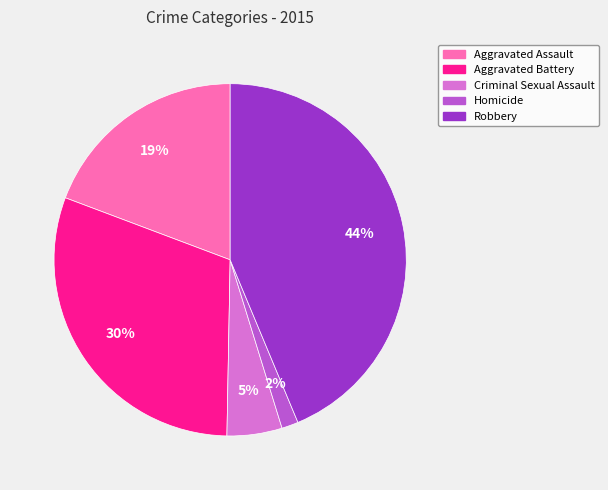

Rank the categories by value from highest to lowest.

Robbery, Aggravated Battery, Aggravated Assault, Criminal Sexual Assault, Homicide